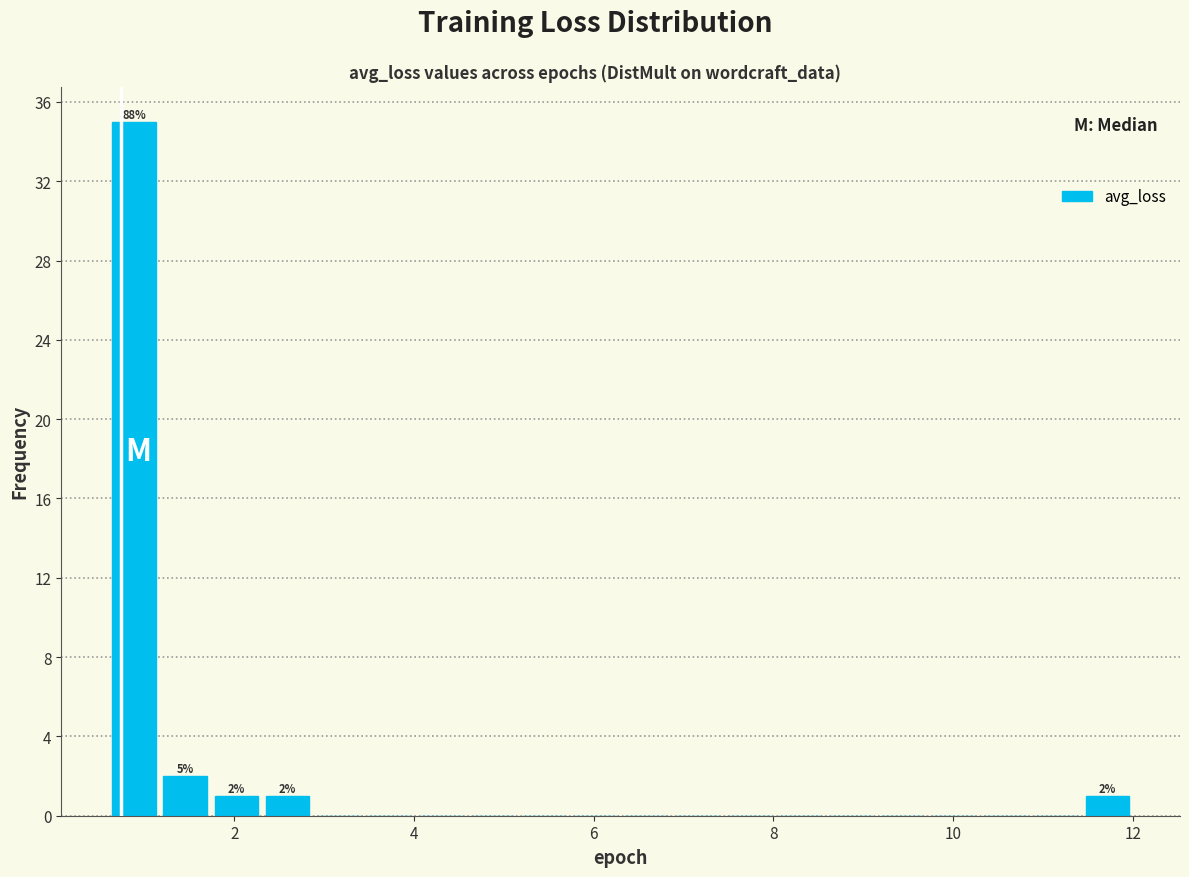

Read against the x-axis, roughly where is the centre of the tallest bar?

0.8